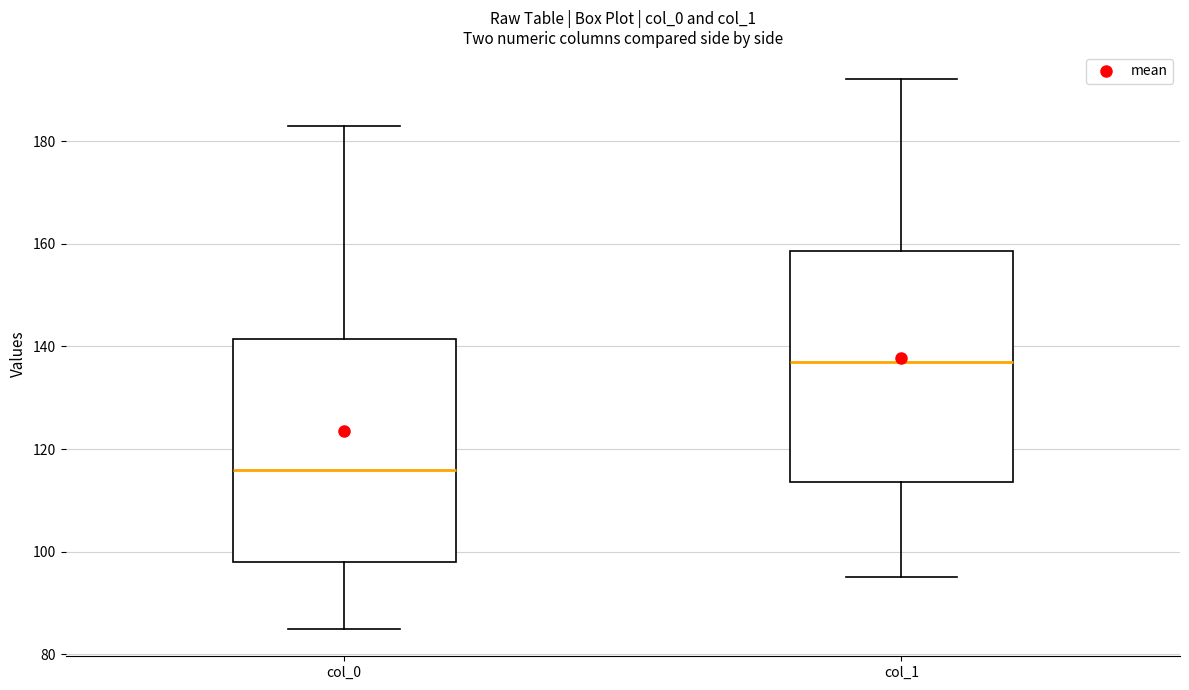

Which box's median line is the highest?

col_1